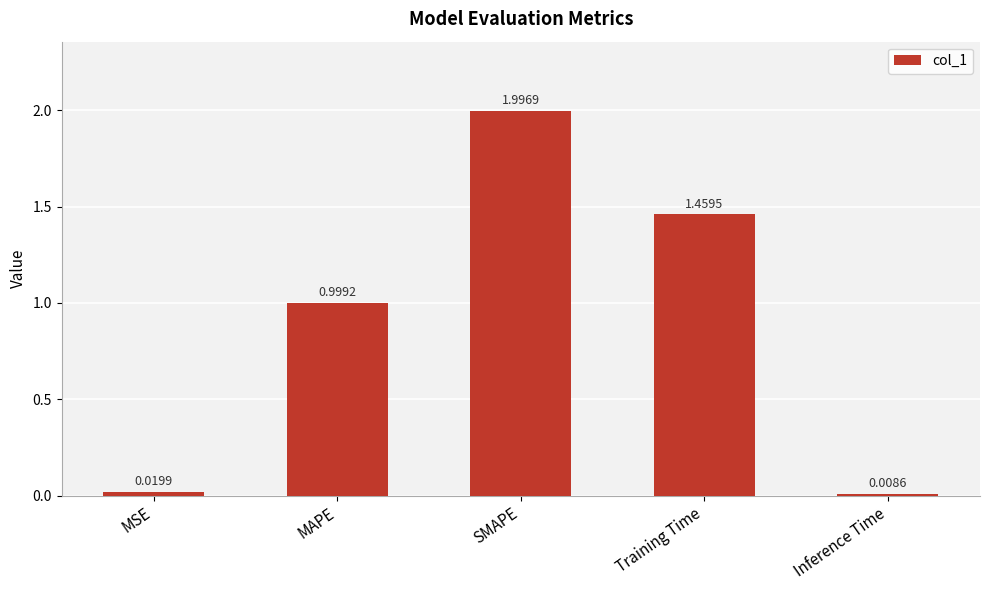

List the labels in order of value, largest first.

SMAPE, Training Time, MAPE, MSE, Inference Time